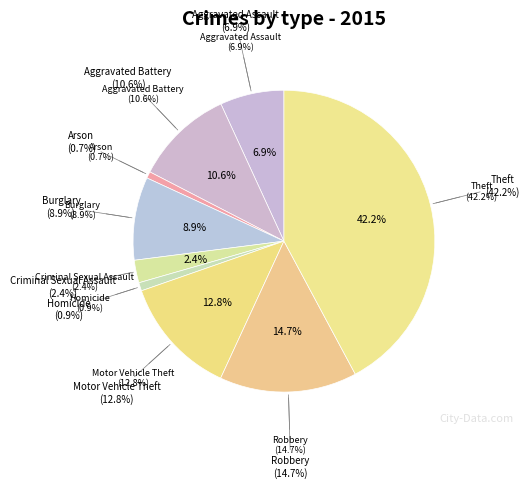

Combined, do Aggravated Assault and Aggravated Battery account for over 50%?

No